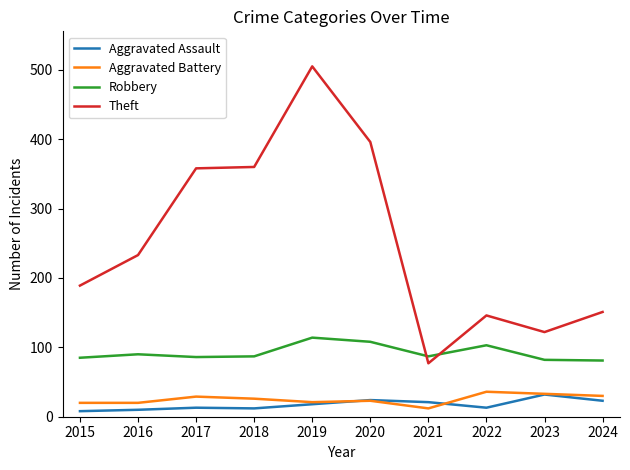

How many intersections are there between Robbery and Theft?

2